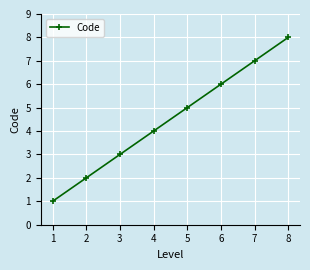

What is the value of the 3rd point from the left?

3